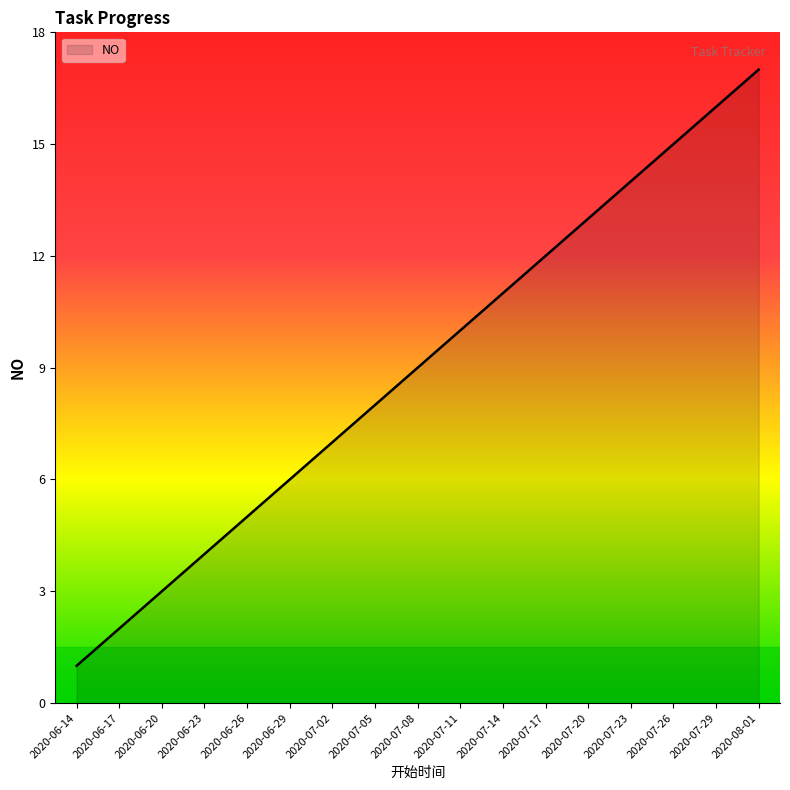

At which label is the value closest to 9?

2020-07-08